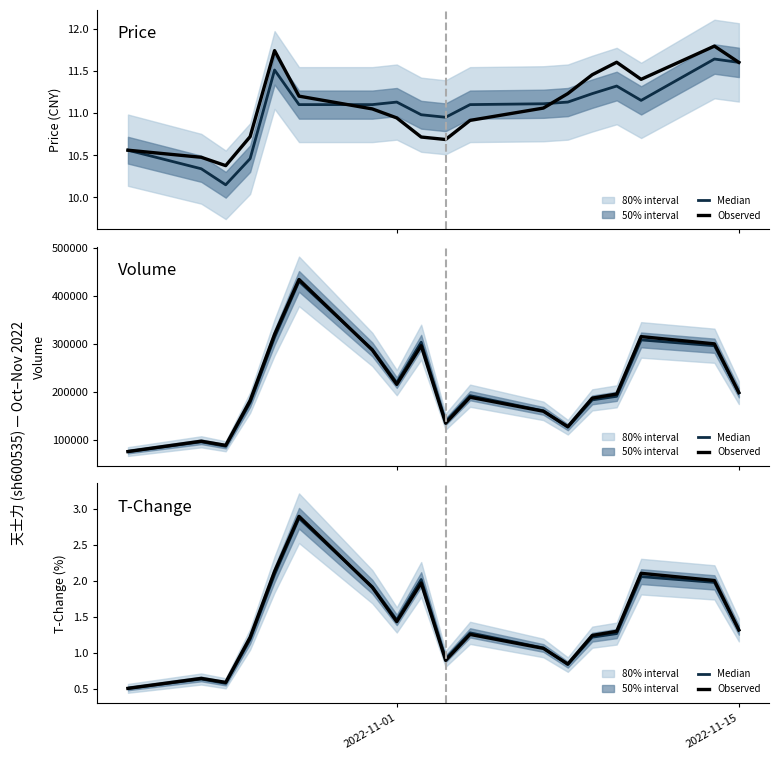

Which series changed the most between 10 and 14?

Observed